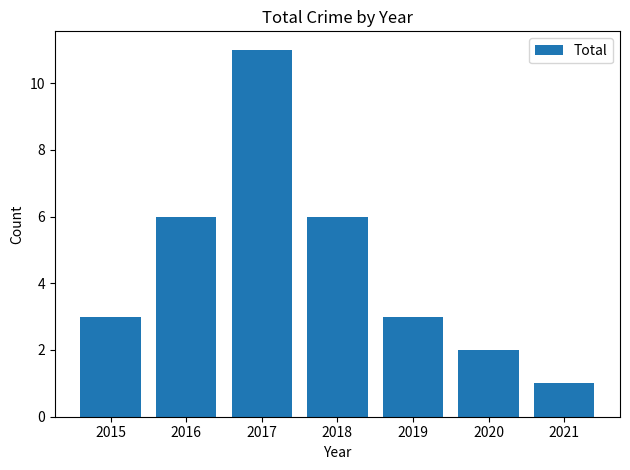

Reading left to right, transcribe all the data shown in this chart.

2015=3	2016=6	2017=11	2018=6	2019=3	2020=2	2021=1